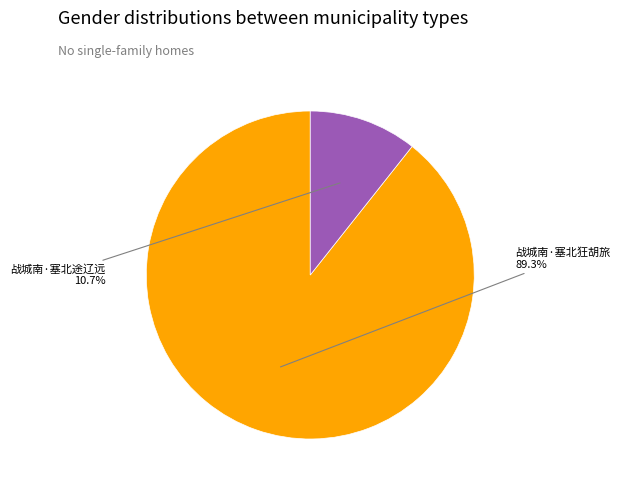

To the nearest percent, what portion does 战城南·塞北狂胡旅 represent?

89%